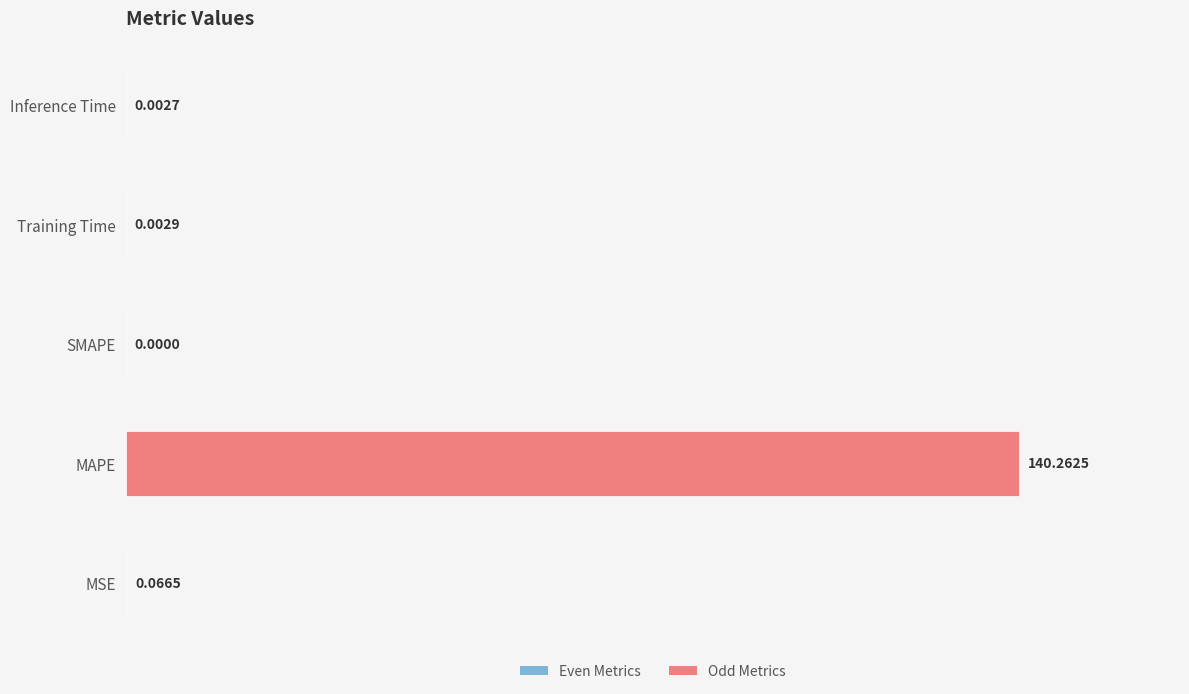

Which label corresponds to the largest value in the chart?

MAPE